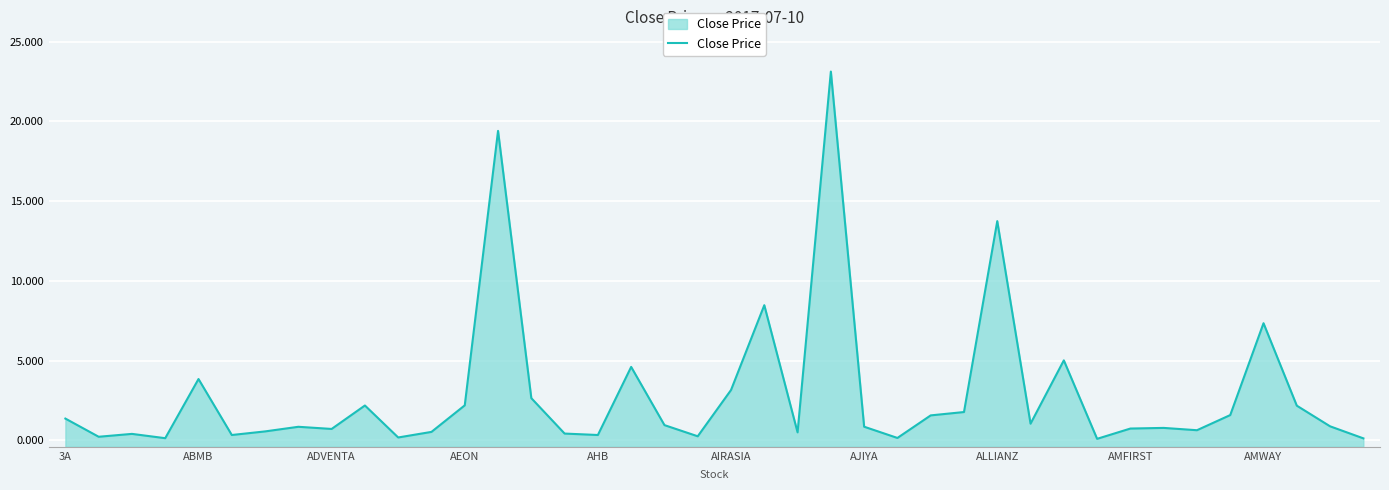

What is the greatest value displayed?

23.1